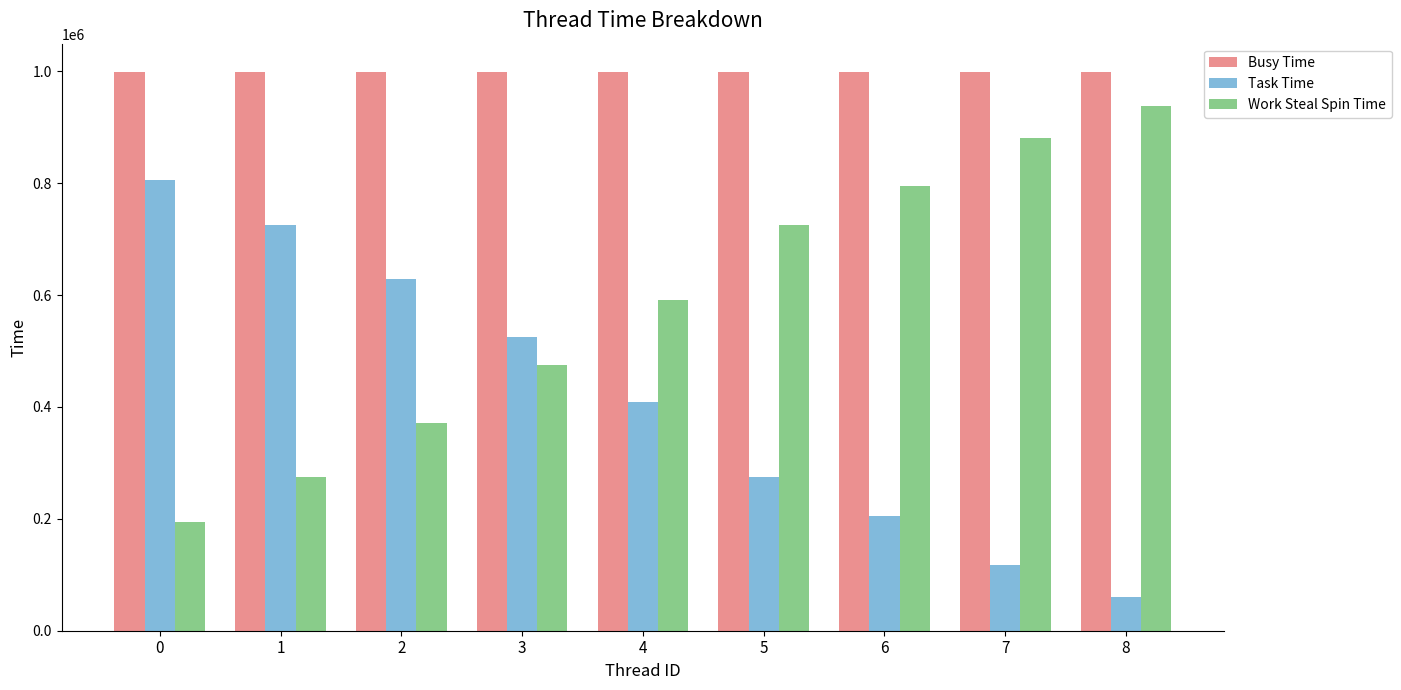

Are the bars horizontal?

No